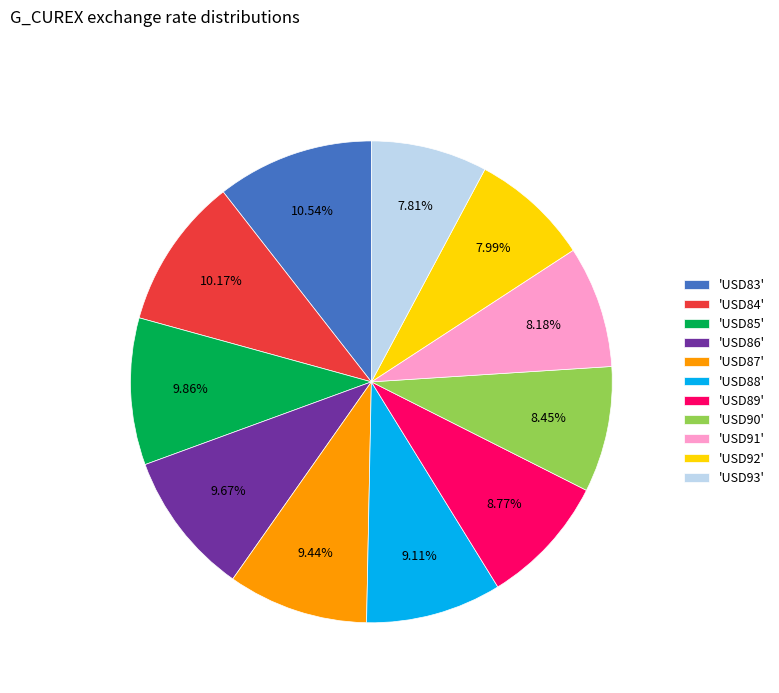

How many slices are in this pie chart?

11